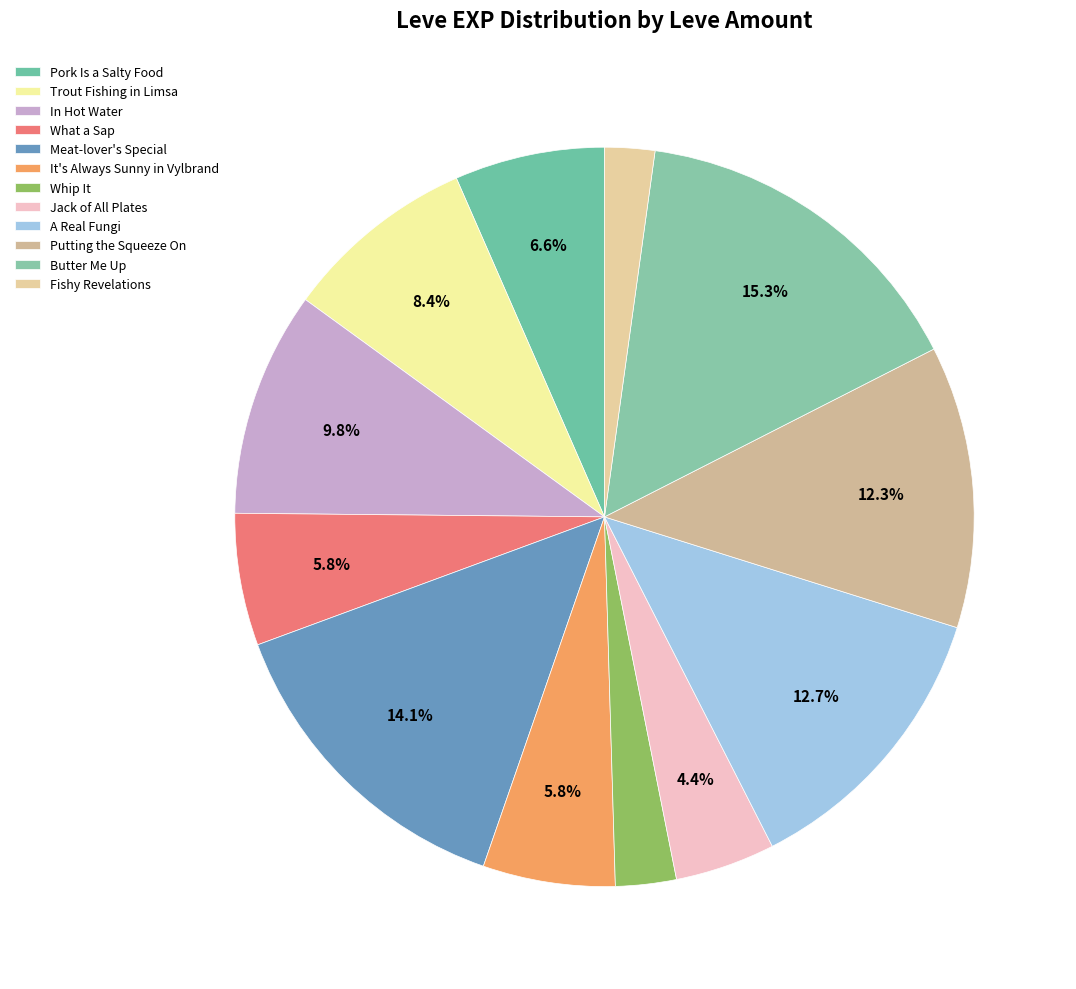

Is it true that Meat-lover's Special is 8% of the pie?

False